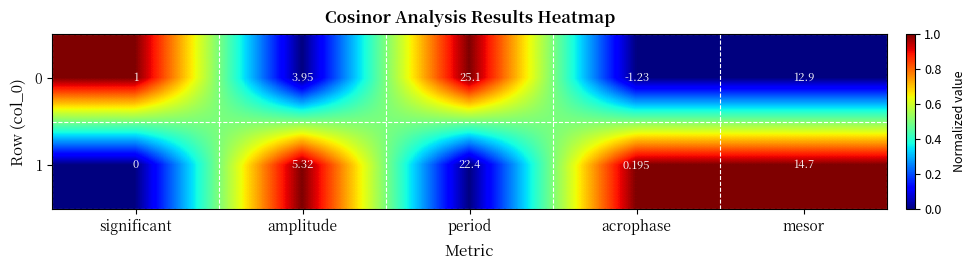

At which category is the sum across all series the highest?

period